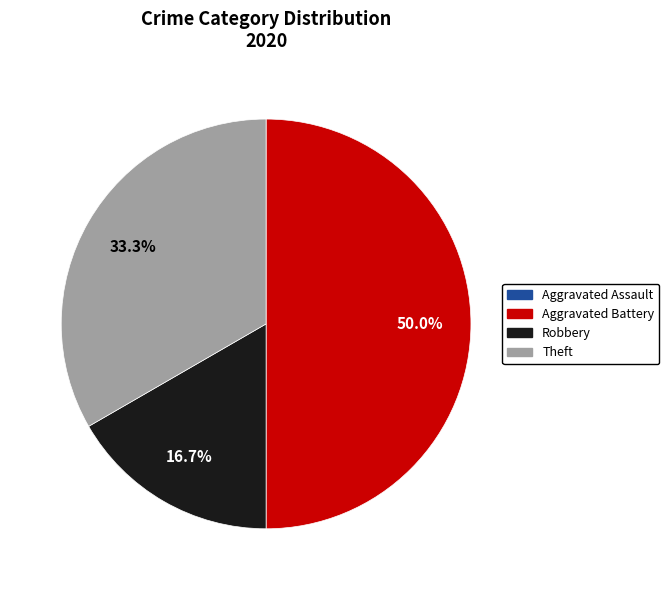

Does Robbery represent more than half of the total?

No